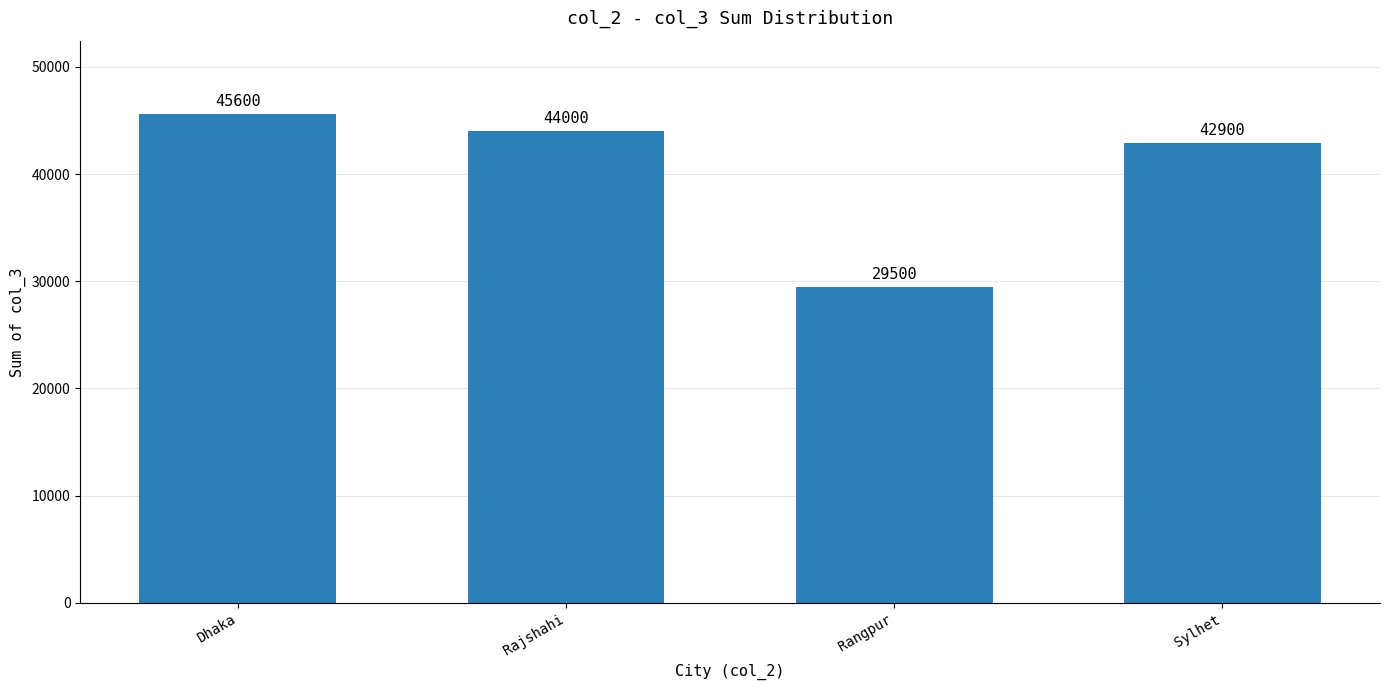

The chart shows a value of 45600 at Dhaka. True or false?

True